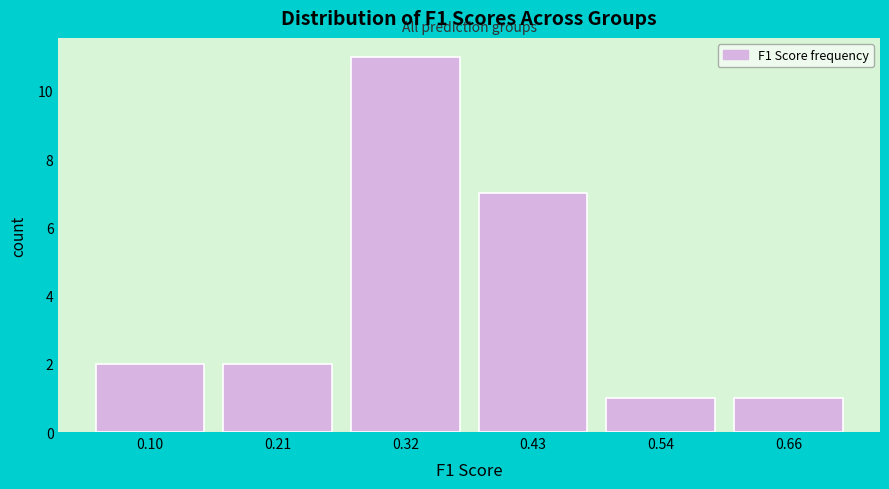

Reading left to right, list all the values displayed in this chart.

0.10=2	0.21=2	0.32=11	0.43=7	0.54=1	0.66=1